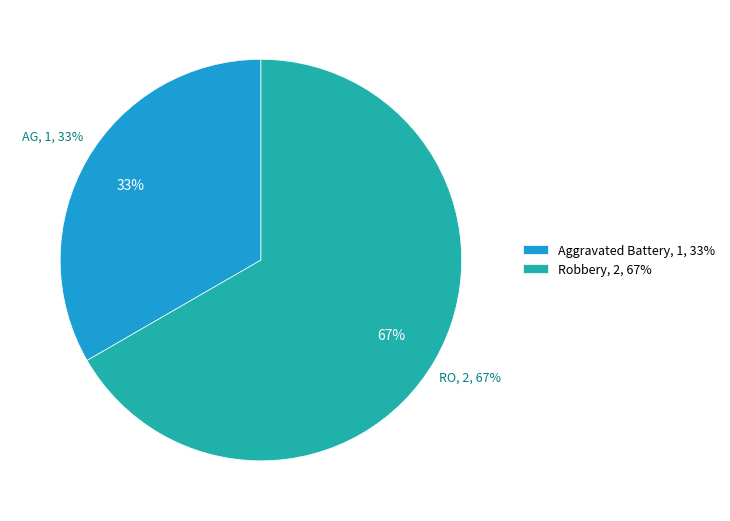

To the nearest percent, what portion does Robbery represent?

67%